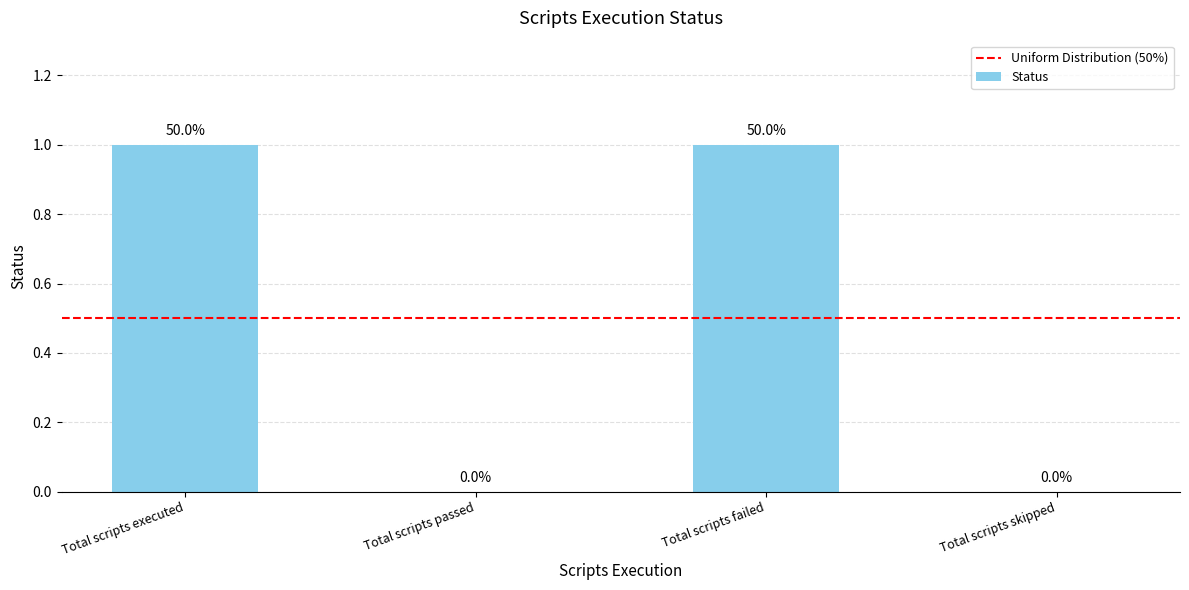

The chart shows a value of 0 at Total scripts skipped. True or false?

True